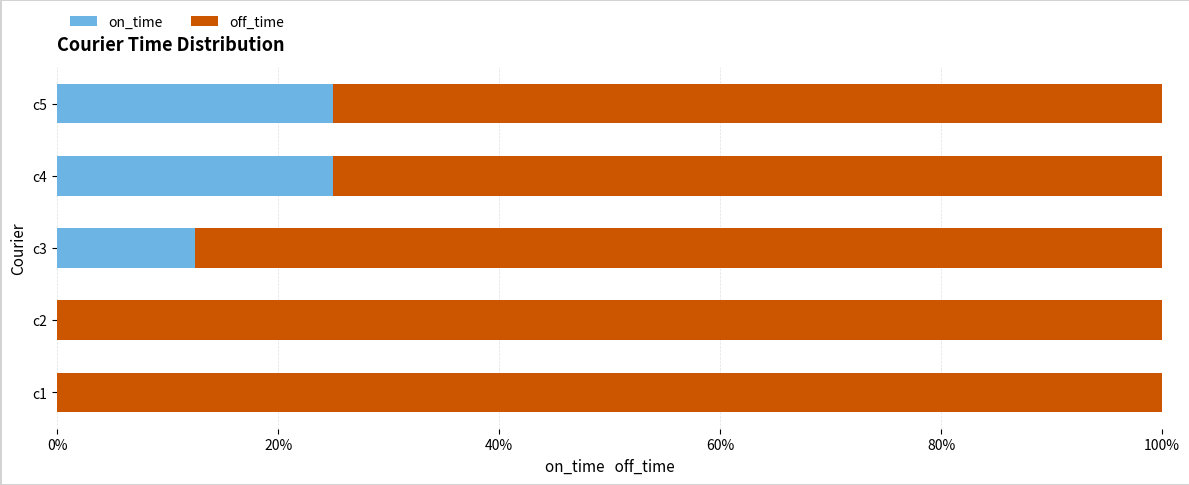

What is the total value across all series at c5?

100.0